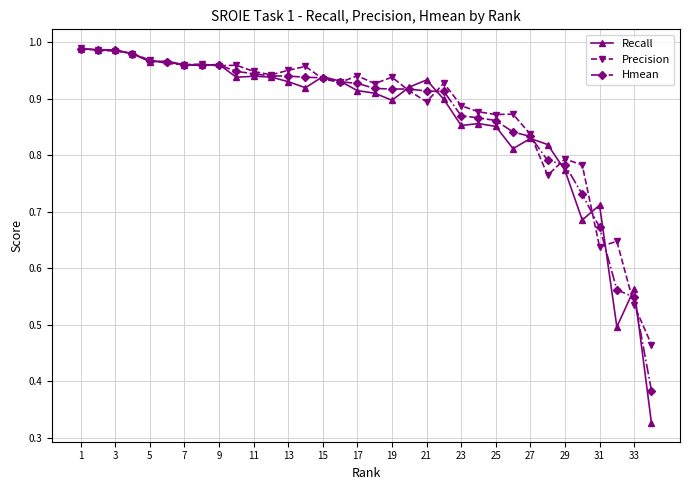

True or false: Precision has more than 2 points higher than both neighbors.

True